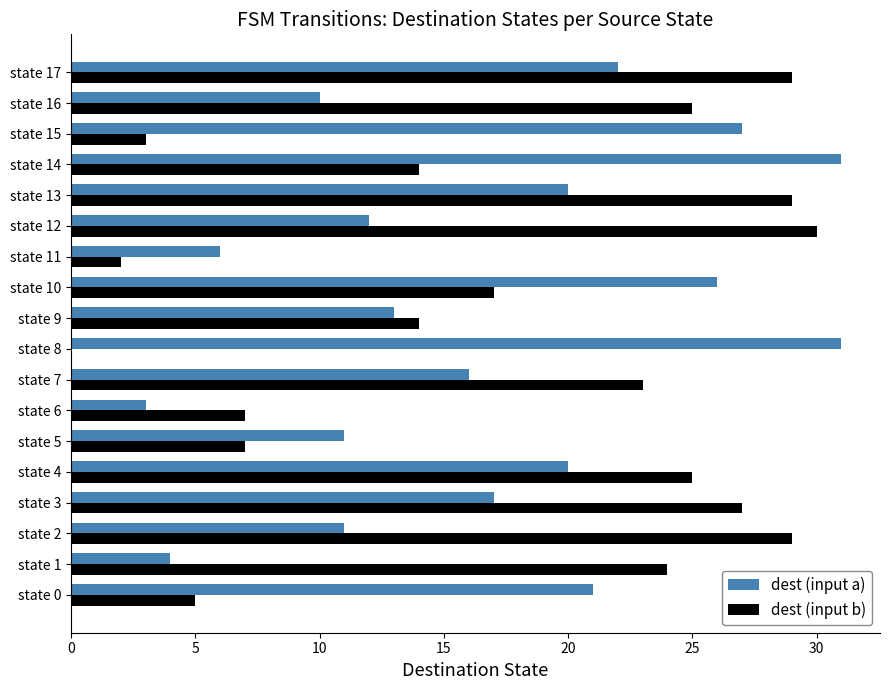

What is the sum of all dest (input b) values?

310